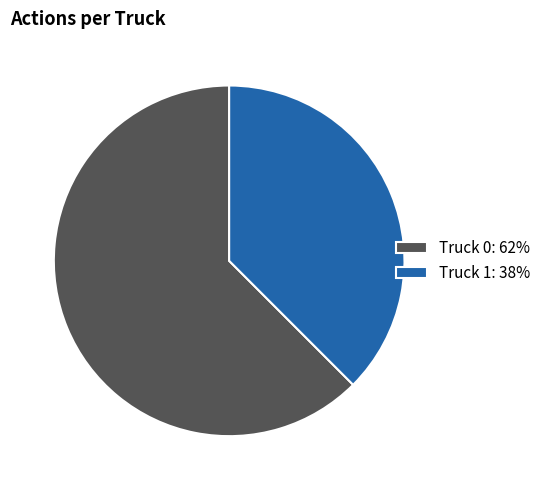

Which category has the smallest portion of the pie?

Truck 1